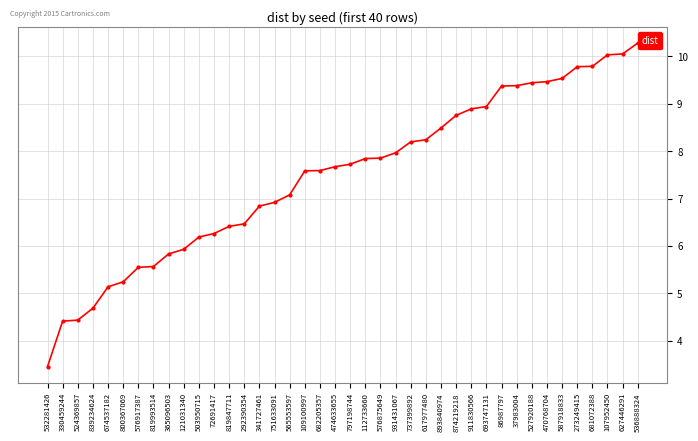

Which has a higher value, 751633091 or 527920188?

527920188